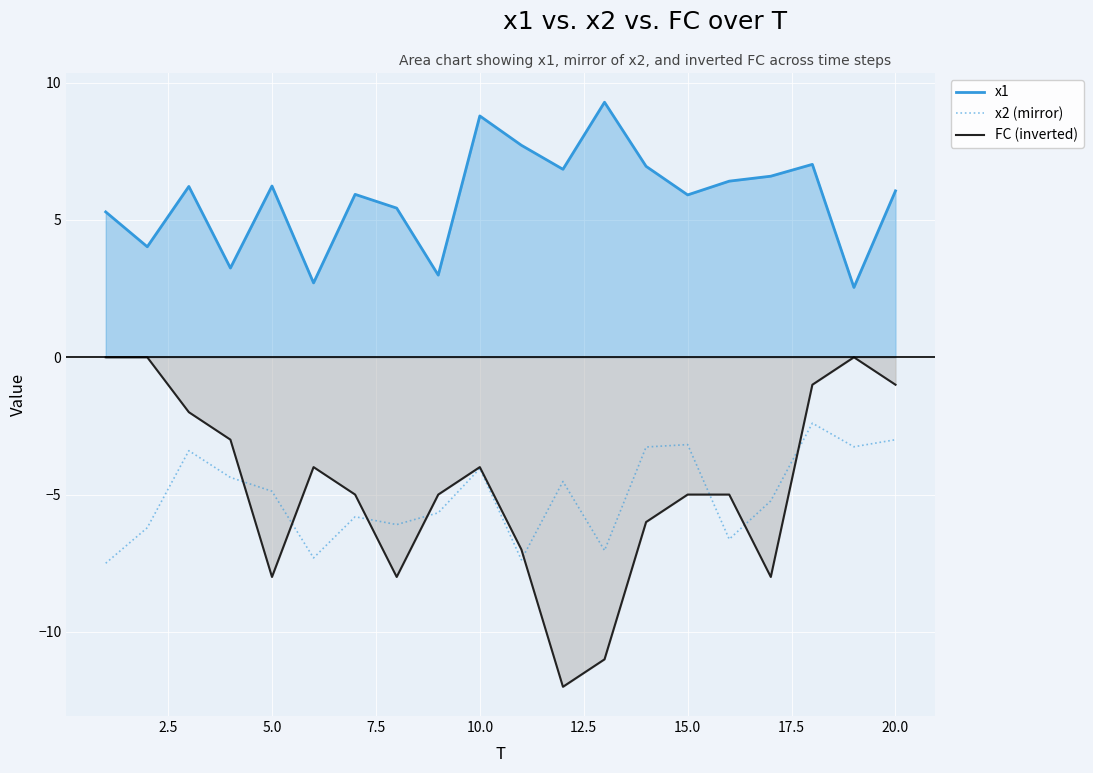

True or false: x1 and x2 (mirror) intersect in this chart.

False